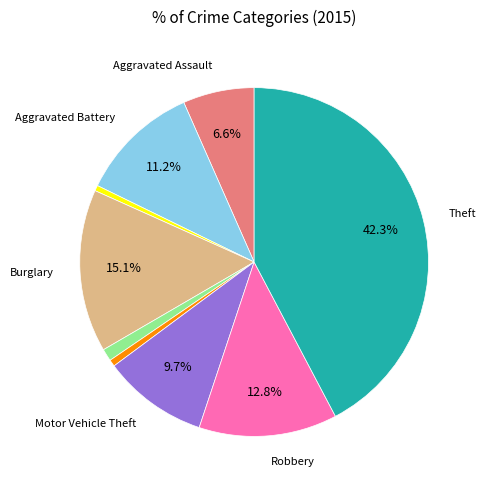

Is there a majority slice in this chart?

No